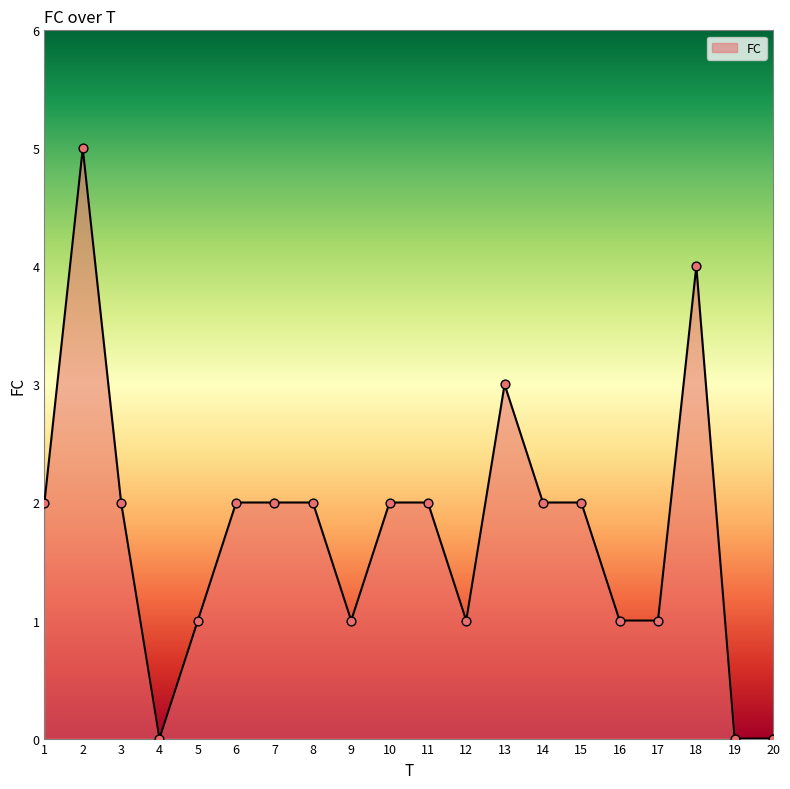

What is the ratio of the value at 16 to the value at 14?

0.5